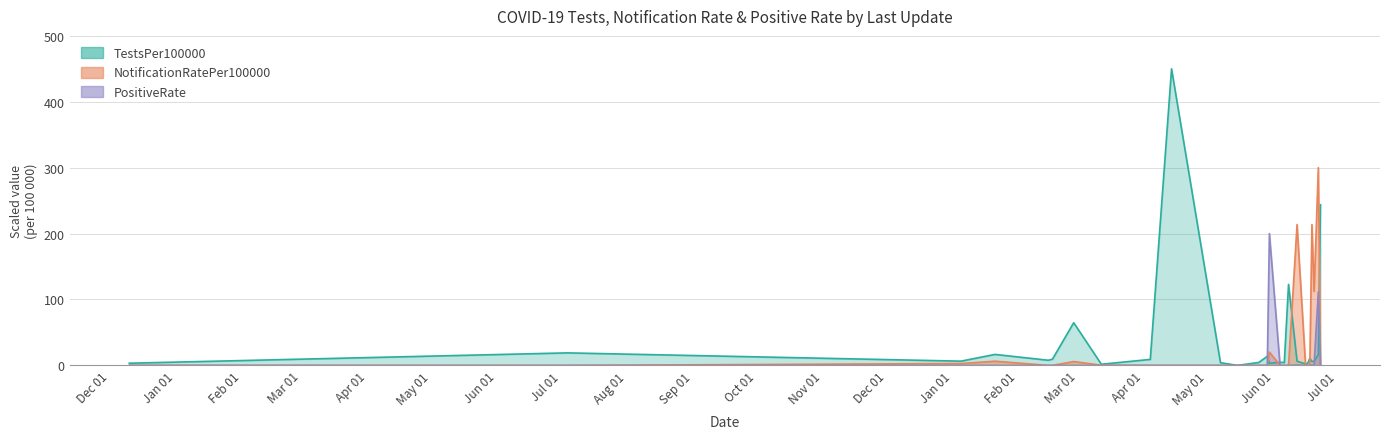

Reading right to left, what are all the values shown in this chart?

TestsPer100000: 2022-06-23=243.8	2022-06-22=16.3	2022-06-20=6.3	2022-06-19=5.9	2022-06-18=10.8	2022-06-17=3.1	2022-06-16=2.1	2022-06-12=6.4	2022-06-08=122.9	2022-06-06=4.3	2022-06-04=4.8	2022-05-30=3.2	2022-05-29=13.8	2022-05-25=4.4	2022-05-15=0.0	2022-05-07=4.1	2022-04-14=450.0	2022-04-04=9.1	2022-03-12=1.7	2022-02-27=64.8	2022-02-17=9.4	2022-02-15=7.8	2022-01-21=16.7	2022-01-05=6.4	2021-07-04=19.0	2020-12-10=3.3
NotificationRatePer100000: 2022-06-23=0.0	2022-06-22=300.0	2022-06-20=112.2	2022-06-19=213.7	2022-06-18=0.0	2022-06-17=0.0	2022-06-16=0.0	2022-06-12=213.7	2022-06-08=0.0	2022-06-06=0.0	2022-06-04=0.0	2022-05-30=20.2	2022-05-29=0.0	2022-05-25=0.0	2022-05-15=0.0	2022-05-07=0.0	2022-04-14=0.0	2022-04-04=0.0	2022-03-12=0.2	2022-02-27=5.8	2022-02-17=0.0	2022-02-15=0.0	2022-01-21=6.4	2022-01-05=2.8	2021-07-04=0.0	2020-12-10=0.0
PositiveRate: 2022-06-23=0.0	2022-06-22=111.7	2022-06-20=0.0	2022-06-19=0.6	2022-06-18=0.0	2022-06-17=0.0	2022-06-16=0.0	2022-06-12=0.6	2022-06-08=0.0	2022-06-06=0.0	2022-06-04=0.0	2022-05-30=200.0	2022-05-29=0.0	2022-05-25=0.0	2022-05-15=0.0	2022-05-07=0.0	2022-04-14=0.0	2022-04-04=0.0	2022-03-12=0.0	2022-02-27=0.0	2022-02-17=0.0	2022-02-15=0.0	2022-01-21=0.0	2022-01-05=0.0	2021-07-04=0.0	2020-12-10=0.0